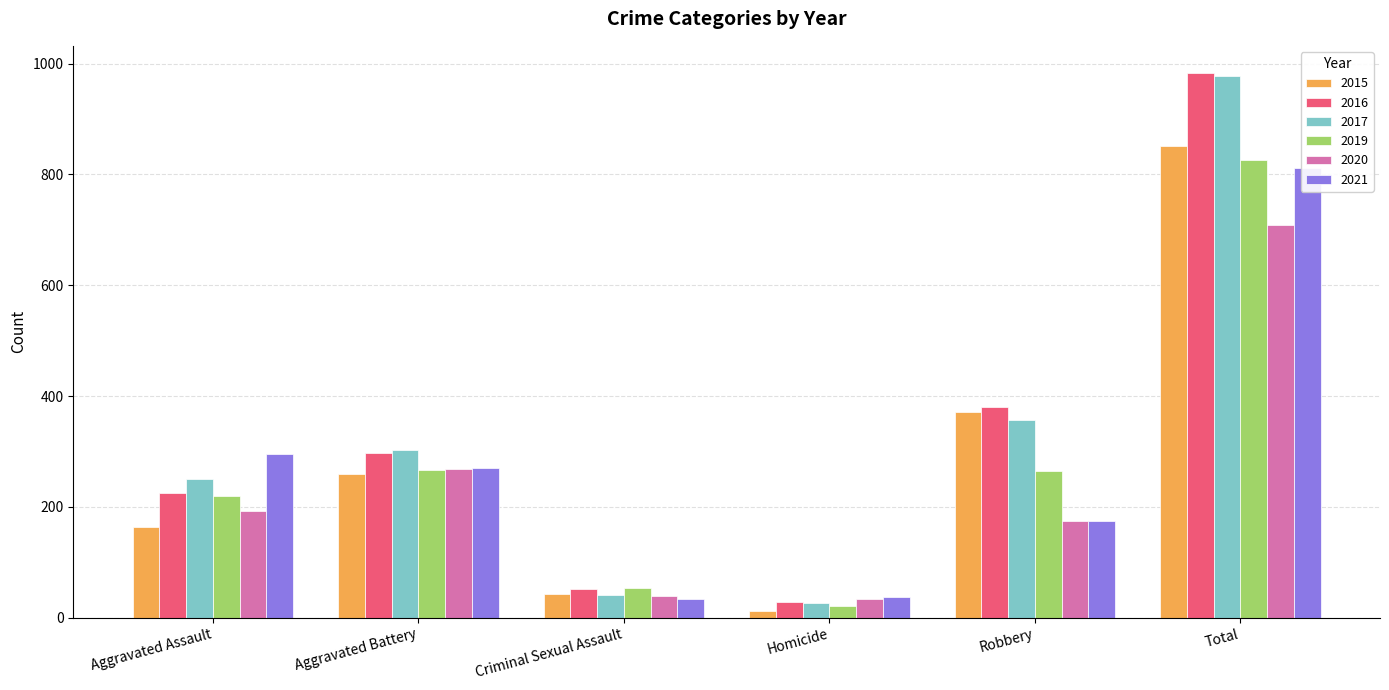

Where does the 2016 series first go above 298?

Robbery